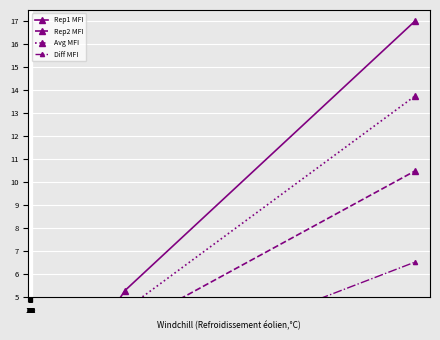

Does the chart display data point markers on the line(s)?

Yes